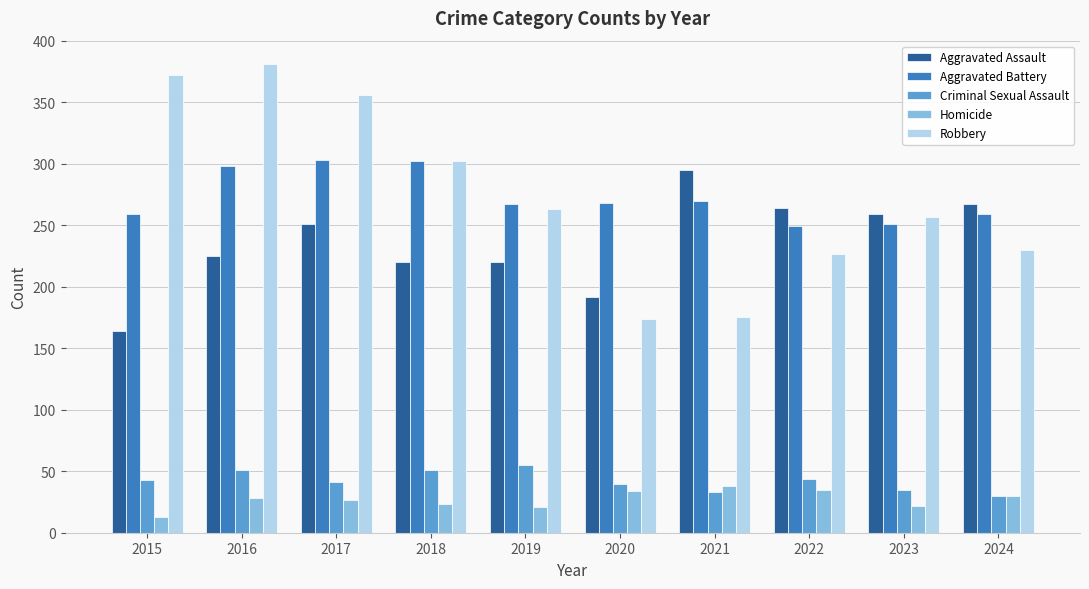

What is the minimum value for Homicide?

13